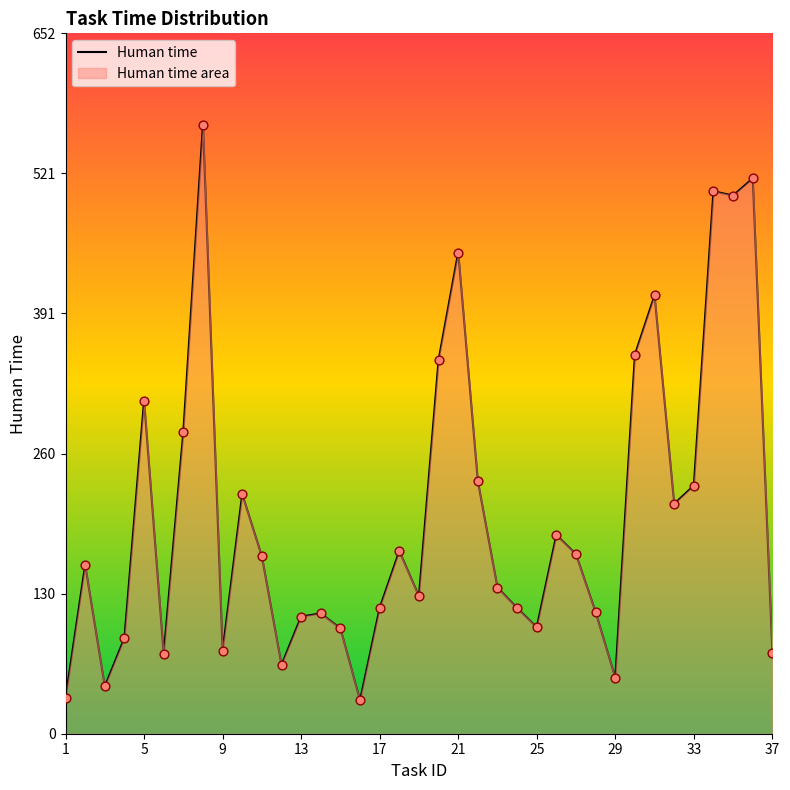

What is the change in value from 1 to 13?

+76